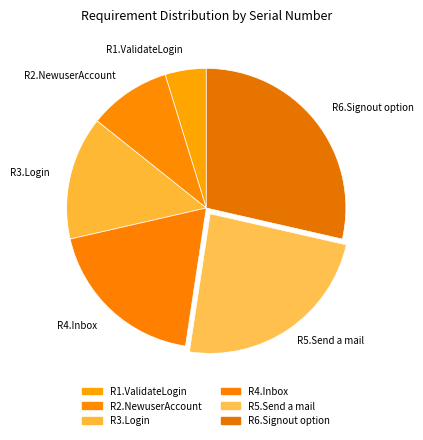

True or false: R2.NewuserAccount accounts for 1% of the total.

False